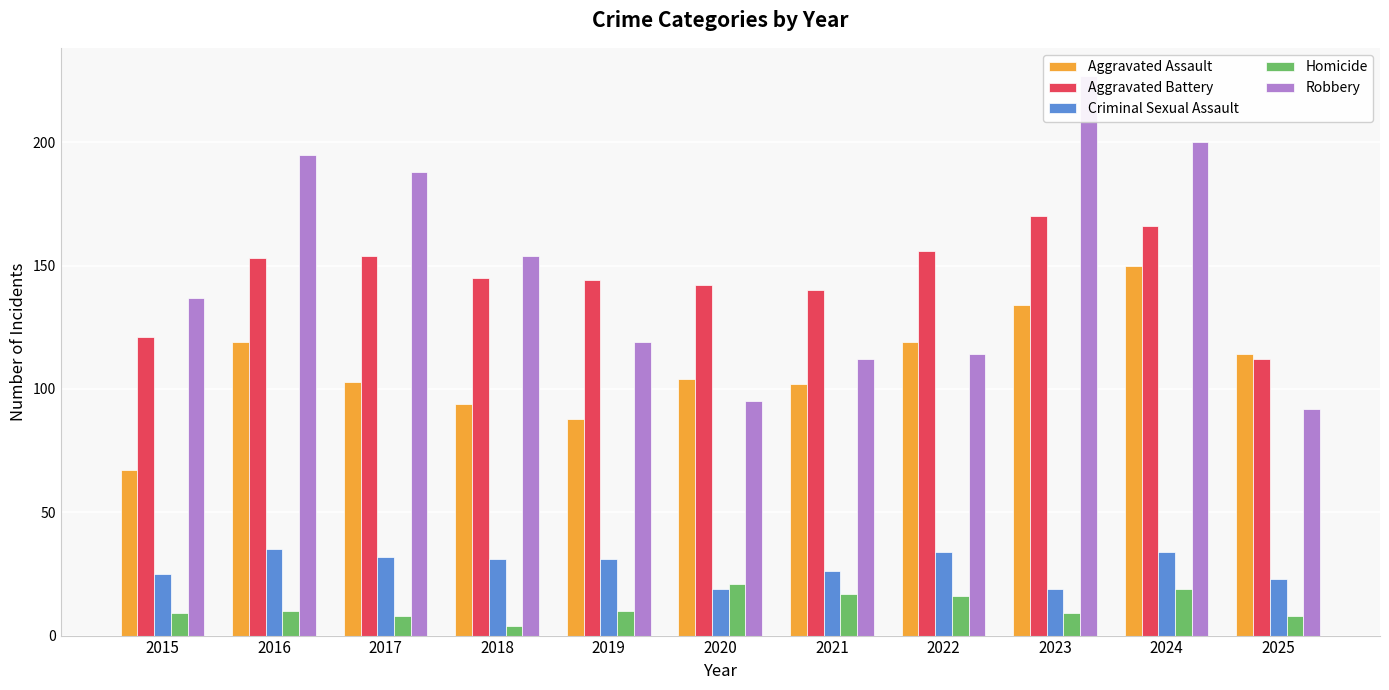

Which series changed the most between 2019 and 2022?

Aggravated Assault